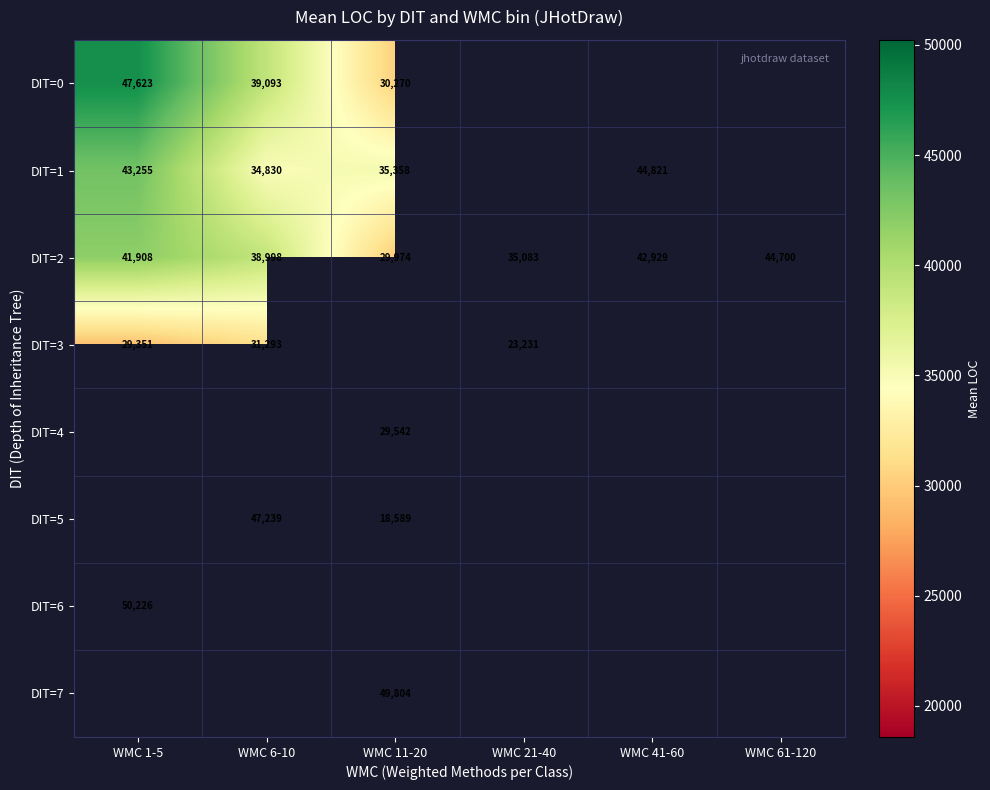

How many distinct data groups are displayed?

8